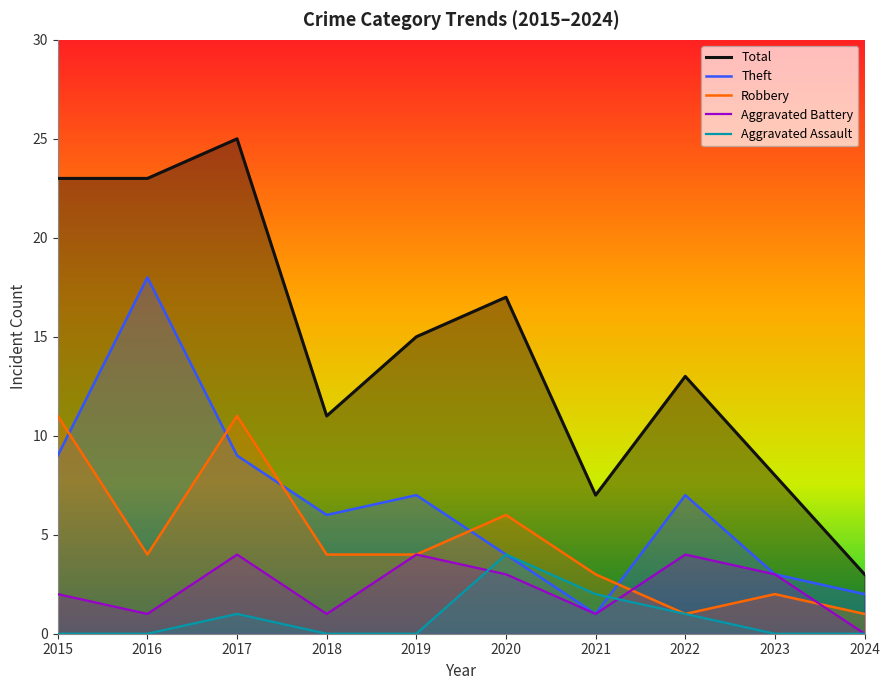

In Robbery, how many points are higher than both neighbors (excluding endpoints)?

3